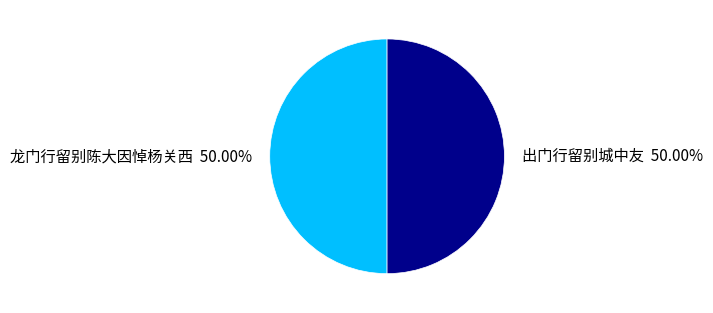

Is it true that 龙门行留别陈大因悼杨关西 is 63% of the pie?

False